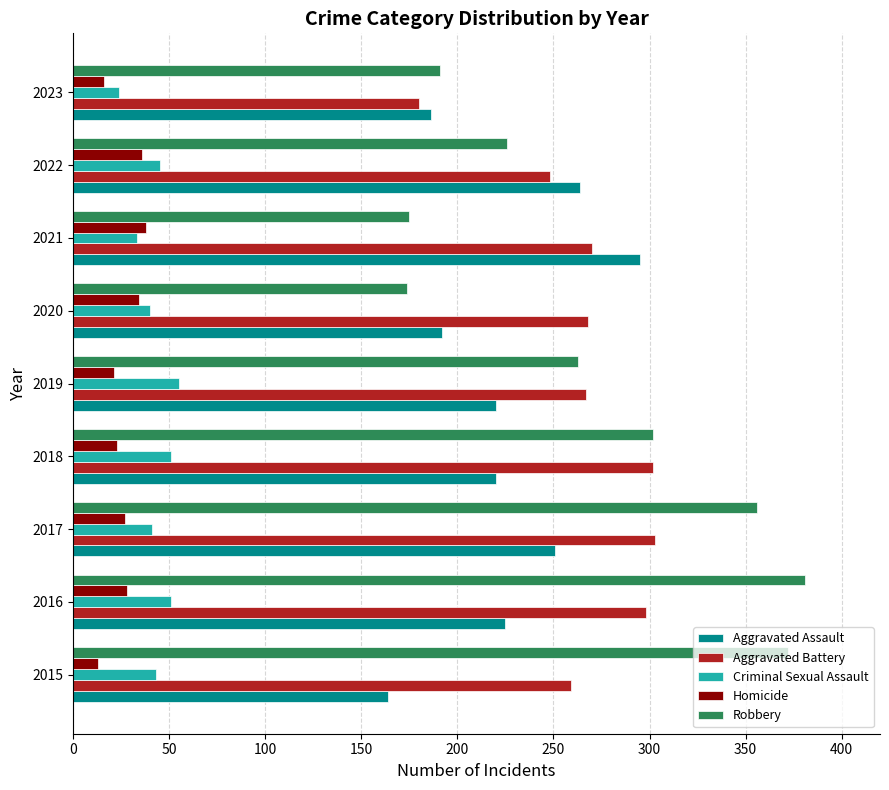

How many series are shown in this chart?

5